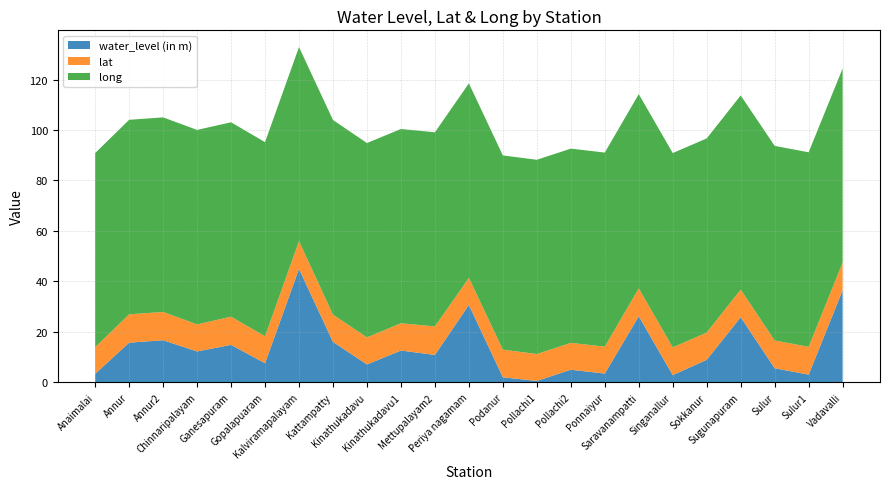

Reading left to right, transcribe all the data shown in this chart.

water_level (in m): Anaimalai=3.4	Annur=15.7	Annur2=16.7	Chinnaripalayam=12.2	Ganesapuram=14.8	Gopalapuaram=7.5	Kalviramapalayam=44.9	Kattampatty=16.0	Kinathukadavu=7.1	Kinathukadavu1=12.6	Mettupalayam2=10.8	Periya nagamam=30.7	Podanur=2.0	Pollachi1=0.5	Pollachi2=5.0	Ponnaiyur=3.5	Saravanampatti=26.2	Singanallur=2.8	Sokkanur=8.9	Sugunapuram=25.8	Sulur=5.6	Sulur1=3.0	Vadavalli=36.5
lat: Anaimalai=10.6	Annur=11.2	Annur2=11.2	Chinnaripalayam=10.7	Ganesapuram=11.2	Gopalapuaram=10.7	Kalviramapalayam=11.0	Kattampatty=10.8	Kinathukadavu=10.7	Kinathukadavu1=10.8	Mettupalayam2=11.3	Periya nagamam=10.7	Podanur=11.0	Pollachi1=10.7	Pollachi2=10.7	Ponnaiyur=10.7	Saravanampatti=11.1	Singanallur=11.0	Sokkanur=10.8	Sugunapuram=11.0	Sulur=11.0	Sulur1=11.0	Vadavalli=11.0
long: Anaimalai=76.9	Annur=77.1	Annur2=77.1	Chinnaripalayam=77.1	Ganesapuram=77.1	Gopalapuaram=76.9	Kalviramapalayam=76.9	Kattampatty=77.2	Kinathukadavu=77.0	Kinathukadavu1=77.0	Mettupalayam2=76.9	Periya nagamam=77.1	Podanur=77.0	Pollachi1=77.0	Pollachi2=77.0	Ponnaiyur=76.9	Saravanampatti=77.0	Singanallur=77.0	Sokkanur=77.0	Sugunapuram=77.0	Sulur=77.1	Sulur1=77.1	Vadavalli=76.9